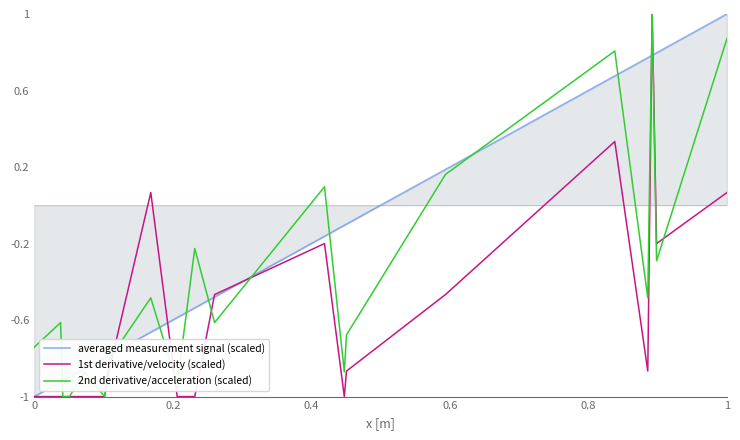

What is the maximum value shown in the chart?

1.0